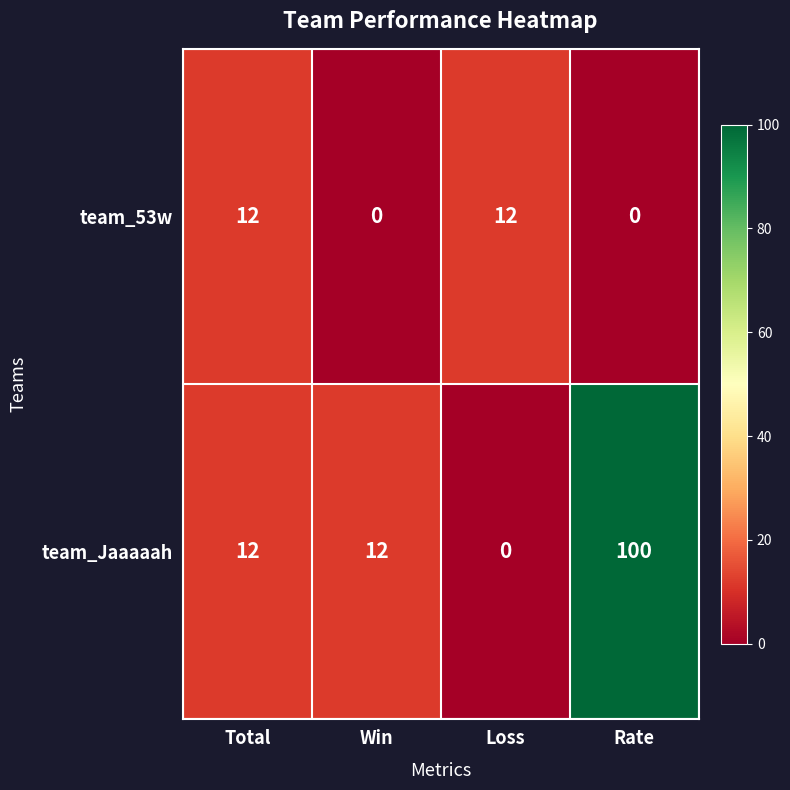

At which category is the sum across all series the highest?

Rate